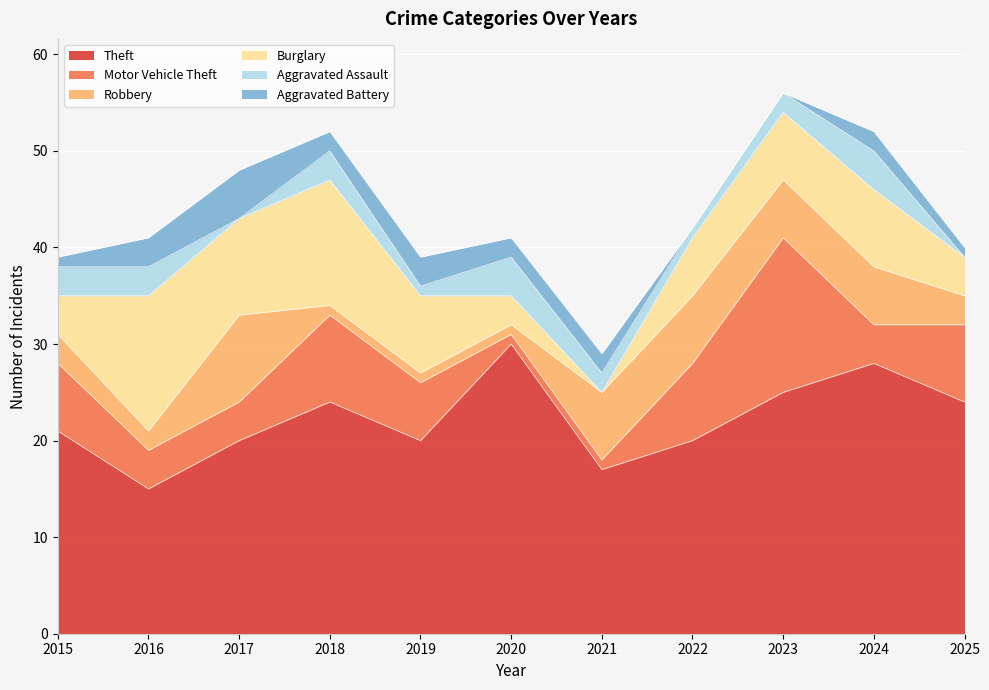

What is the greatest value displayed?

30